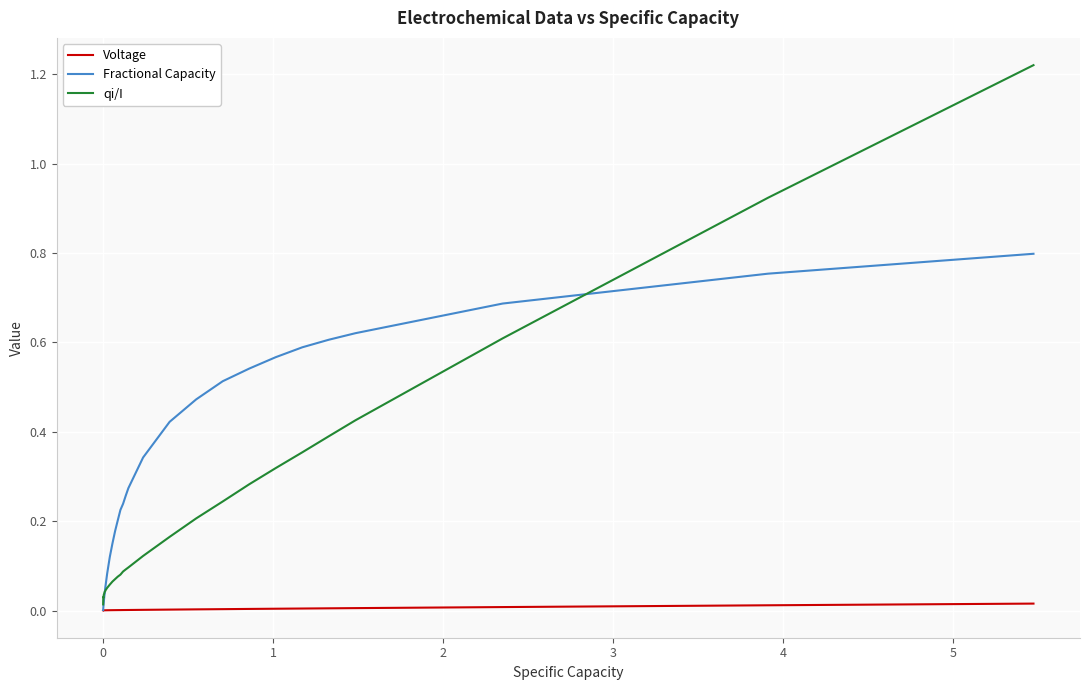

True or false: Voltage and qi/I intersect in this chart.

False